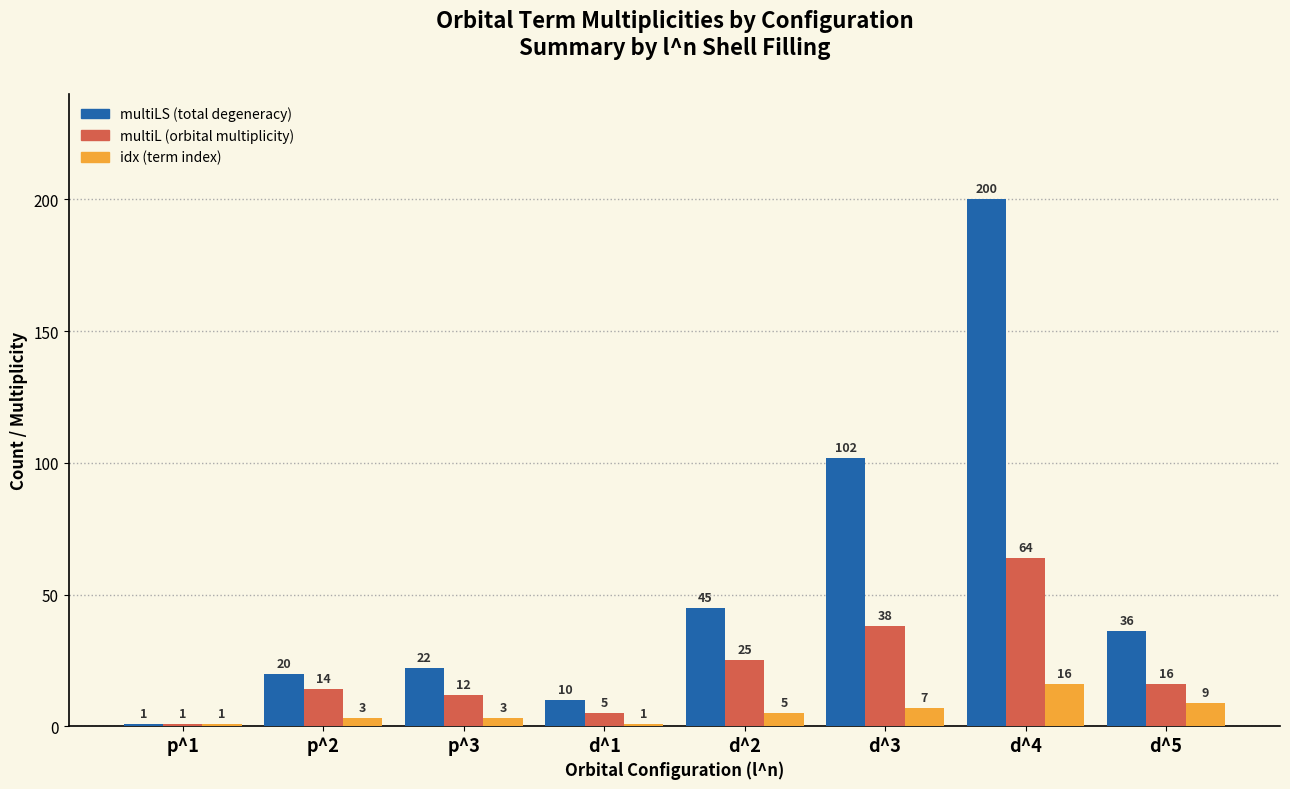

What is the difference between the highest and lowest values at d^3?

95